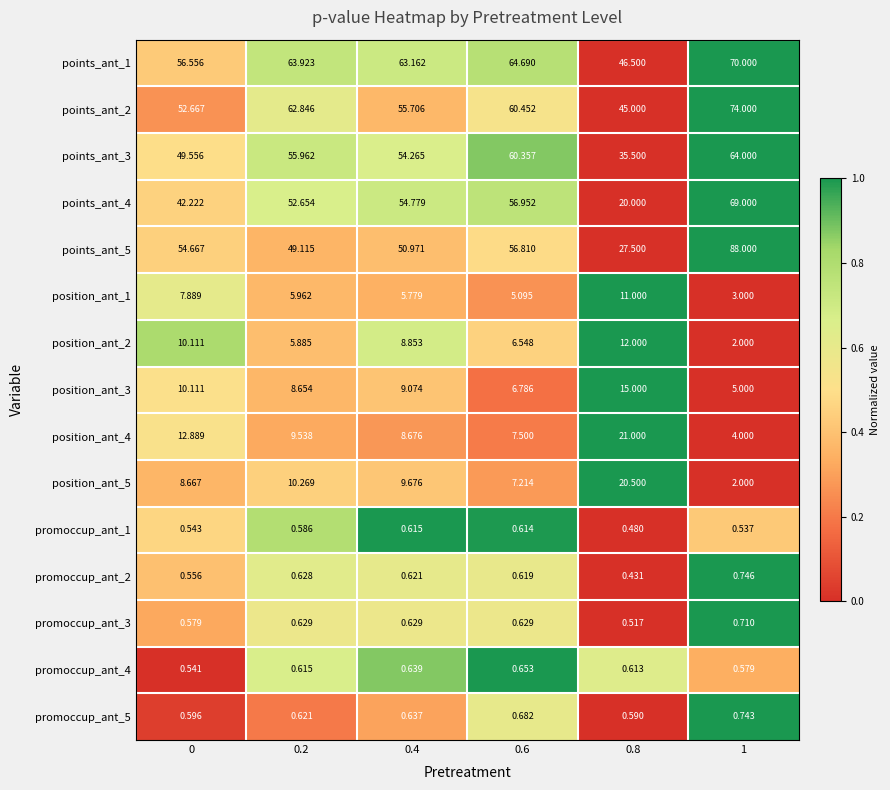

Is the value of points_ant_5 at 0 greater than the value of promoccup_ant_1 at 0.4?

Yes